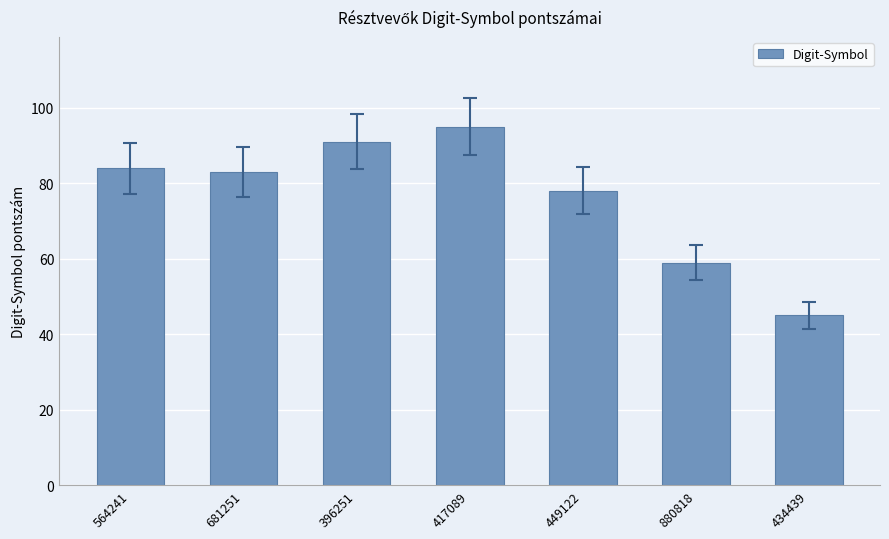

What value does the data have at 396251, to the nearest 5?

90